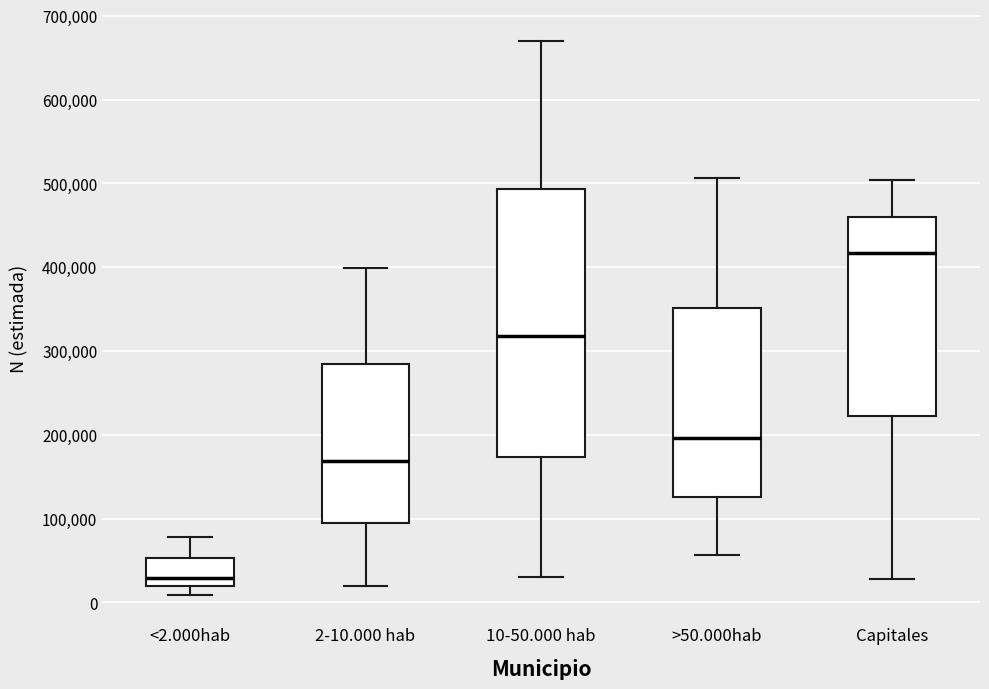

Comparing the boxes themselves (not the whiskers), which one is the tallest?

10-50.000 hab